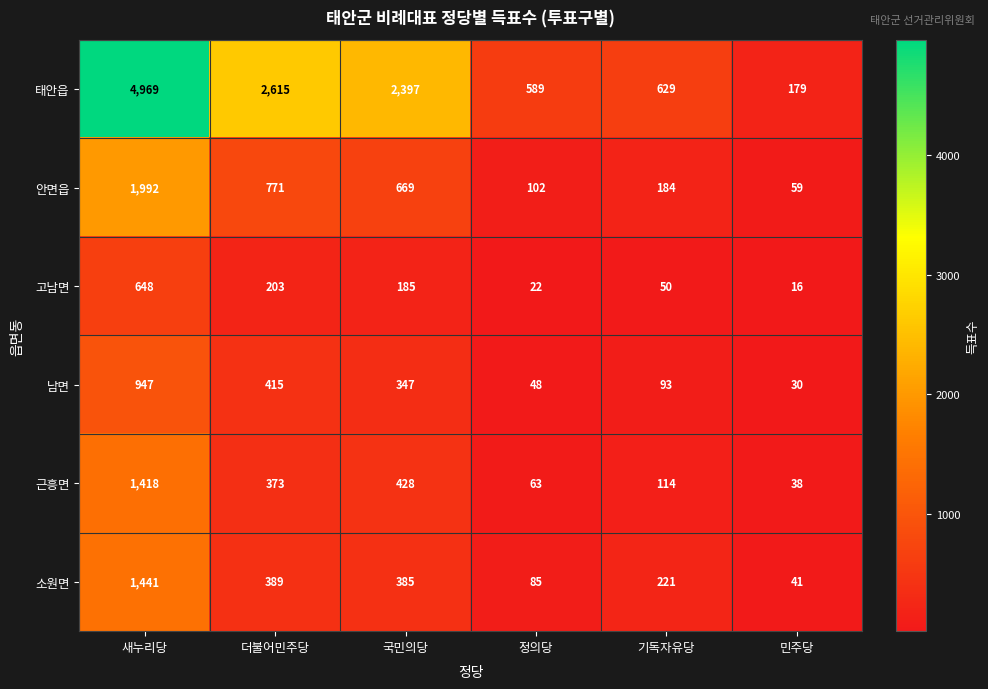

What is the maximum value shown in the chart?

4969